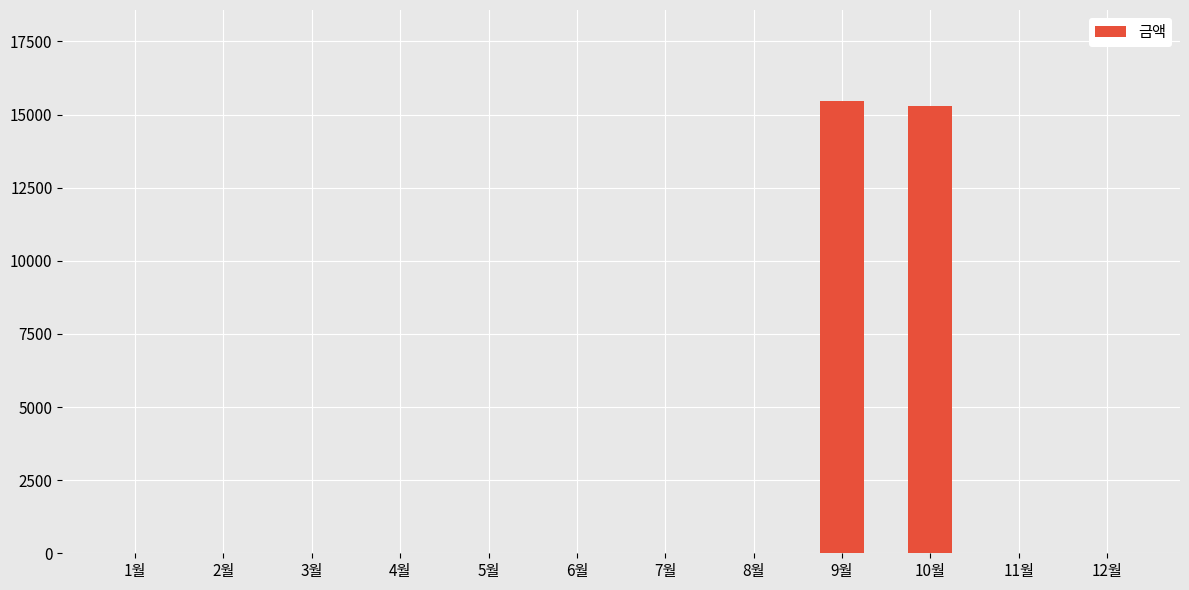

What is the greatest value displayed?

15480